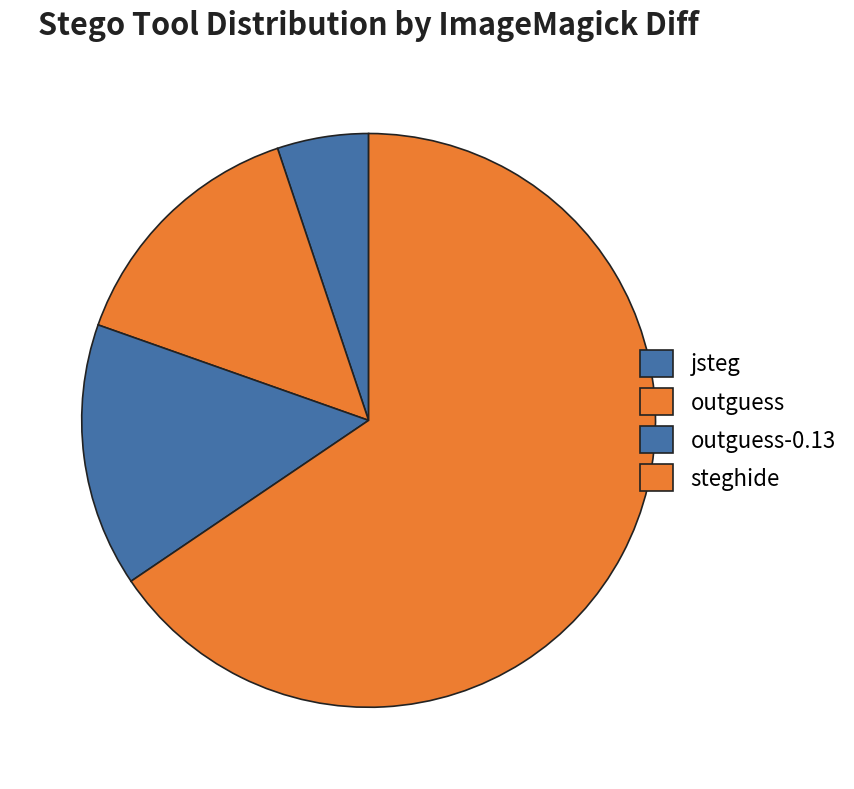

Between jsteg and steghide, which is larger?

steghide